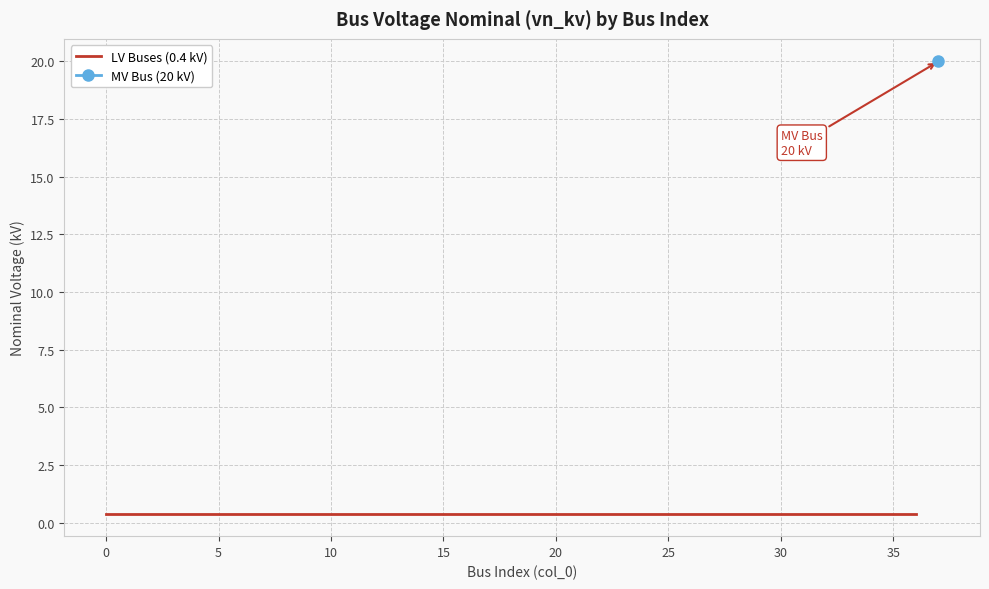

What is the approximate value at 10?

0.4